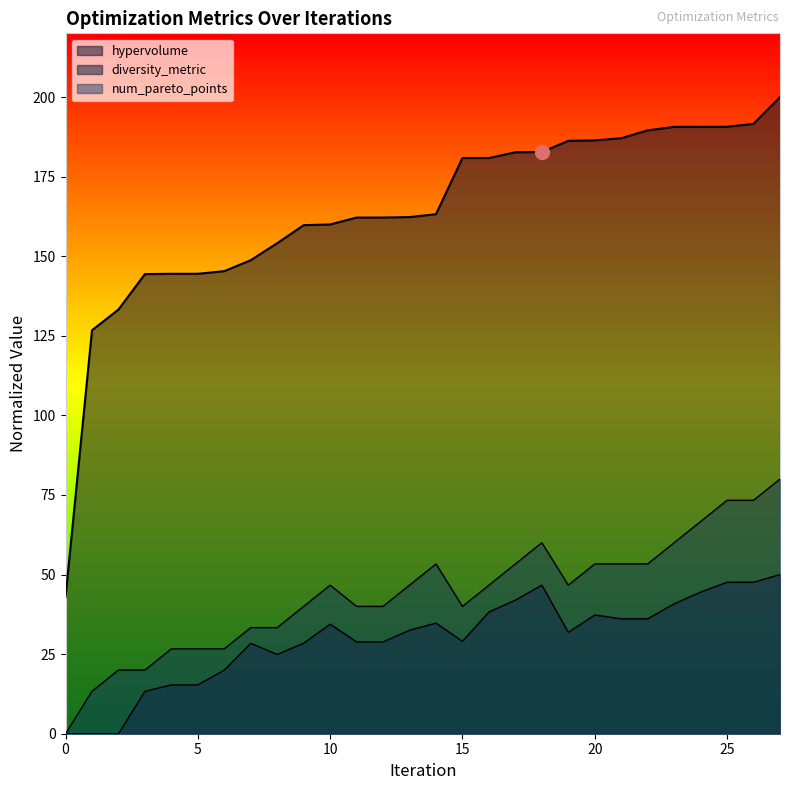

Which has a higher value, 15 or 14?

15